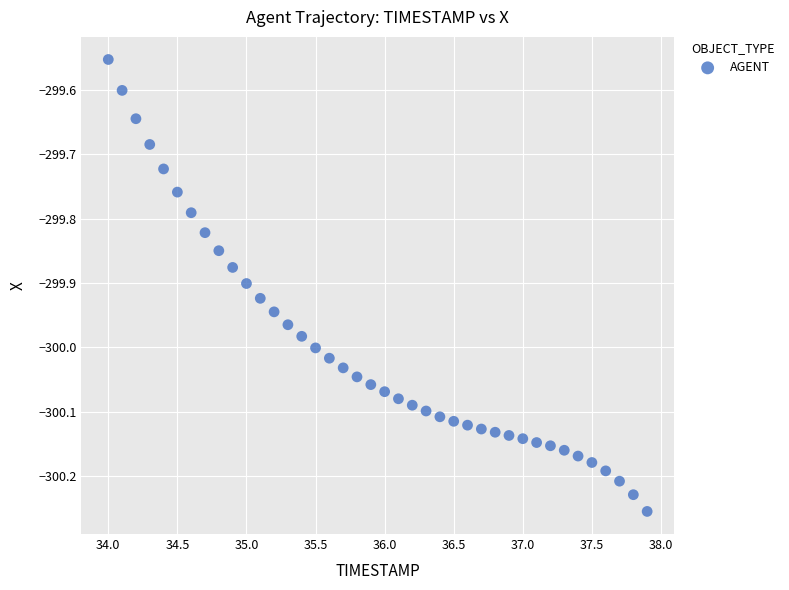

What is the range of X values (max minus min)?

3.9